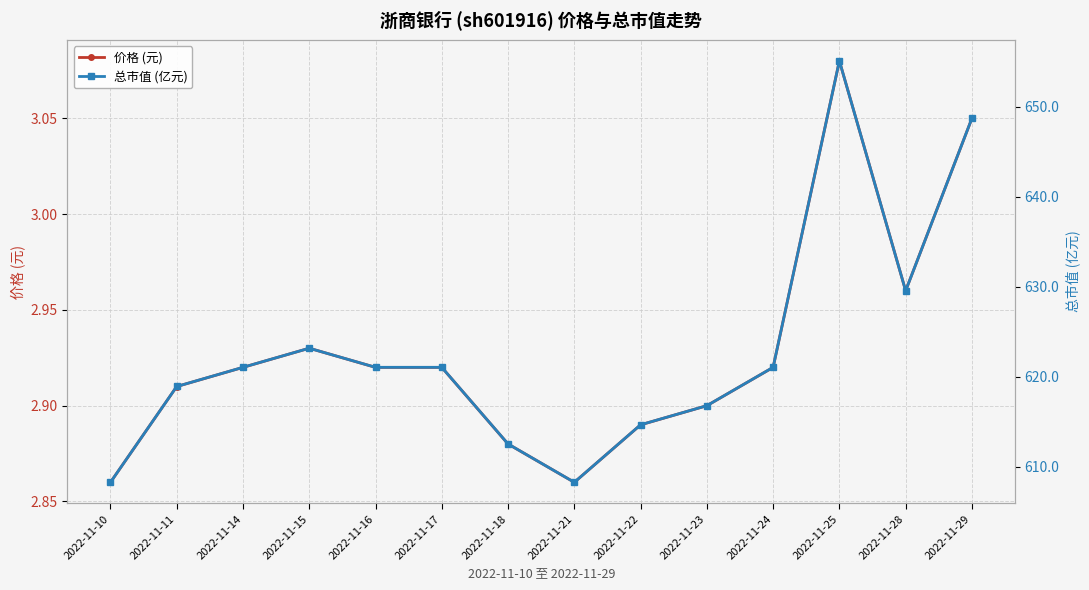

Which series has the largest range (max minus min)?

总市值 (亿元)